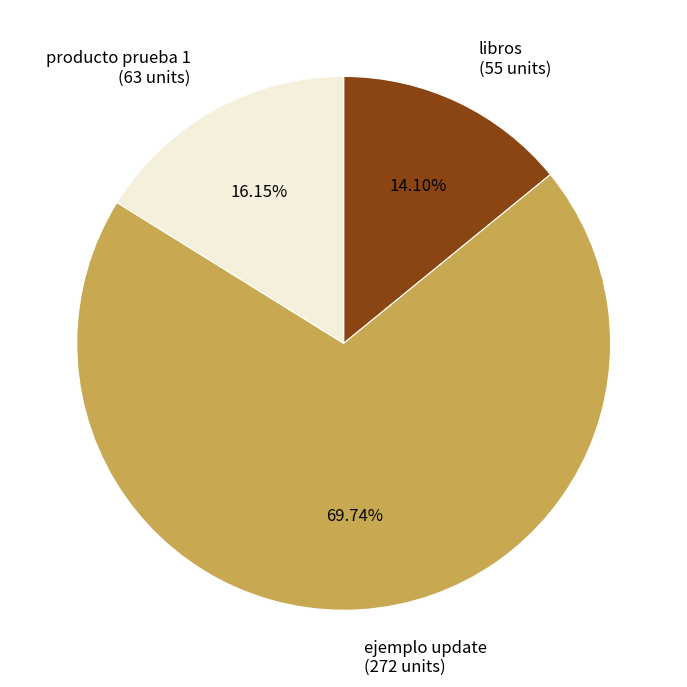

Does ejemplo update account for over 50% of the chart?

Yes